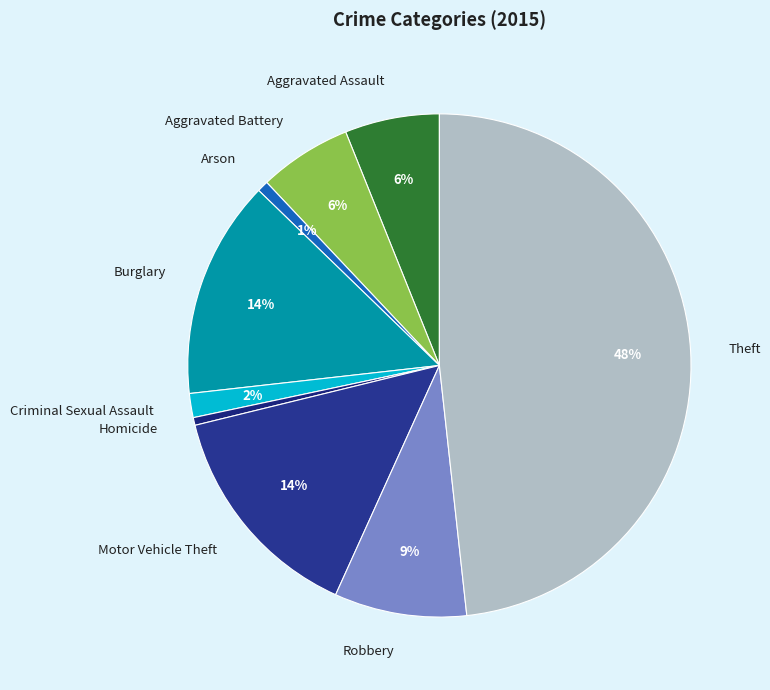

Is there a majority slice in this chart?

No